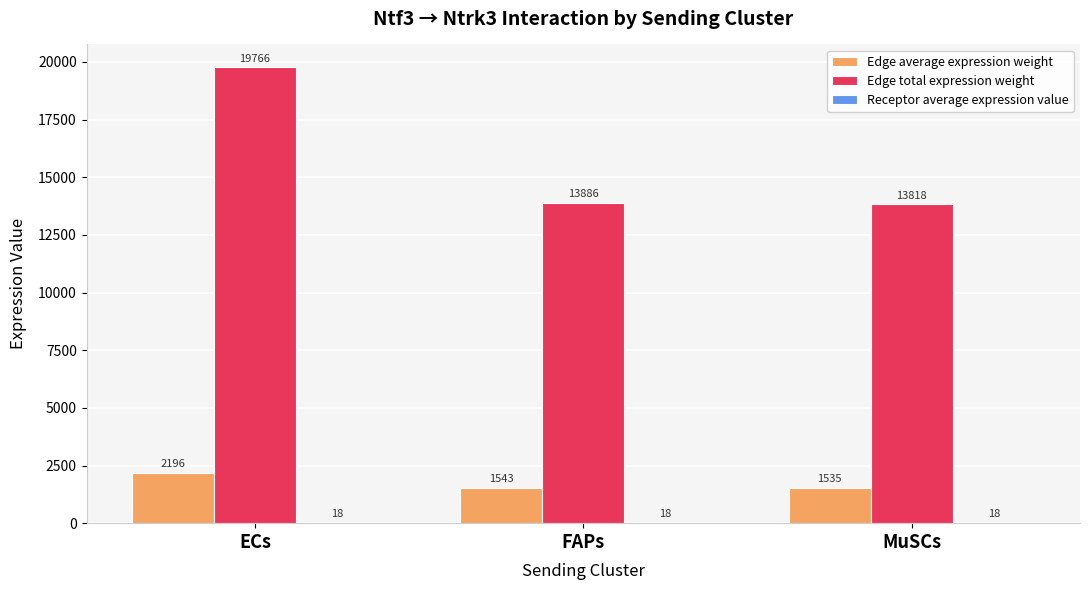

How many groups of bars are there?

3